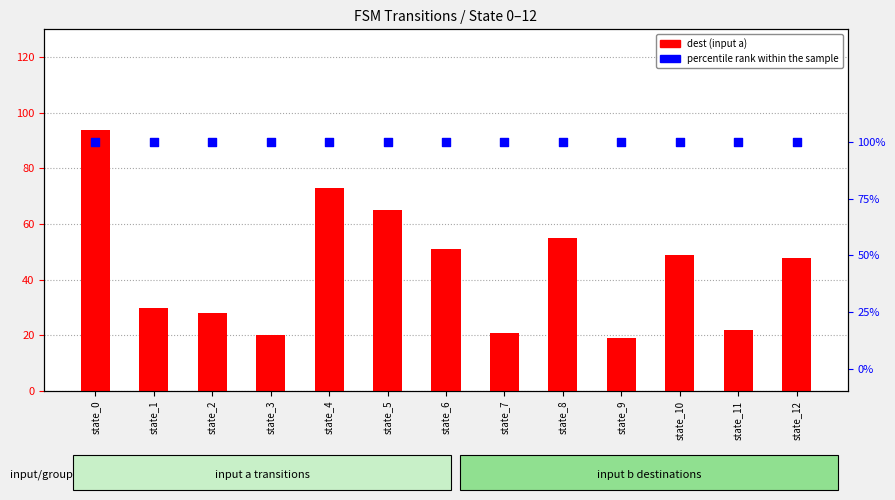

Which series contains the lowest Y value?

percentile rank within the sample